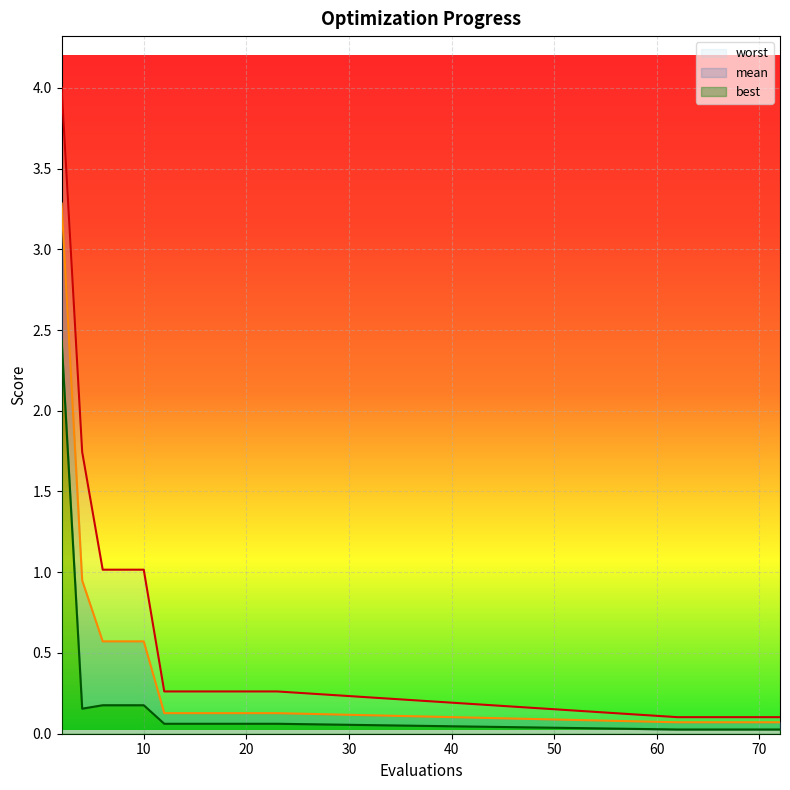

Reading left to right, extract all data points from this chart.

mean: 3.3	0.9	0.6	0.6	0.6	0.1	0.1	0.1	0.1	0.1	0.1	0.1	0.1	0.1	0.1	0.1	0.1	0.1	0.1	0.1
best: 2.4	0.2	0.2	0.2	0.2	0.1	0.1	0.1	0.1	0.1	0.1	0.1	0.0	0.0	0.0	0.0	0.0	0.0	0.0	0.0
worst: 4.0	1.7	1.0	1.0	1.0	0.3	0.3	0.3	0.3	0.3	0.3	0.3	0.1	0.1	0.1	0.1	0.1	0.1	0.1	0.1